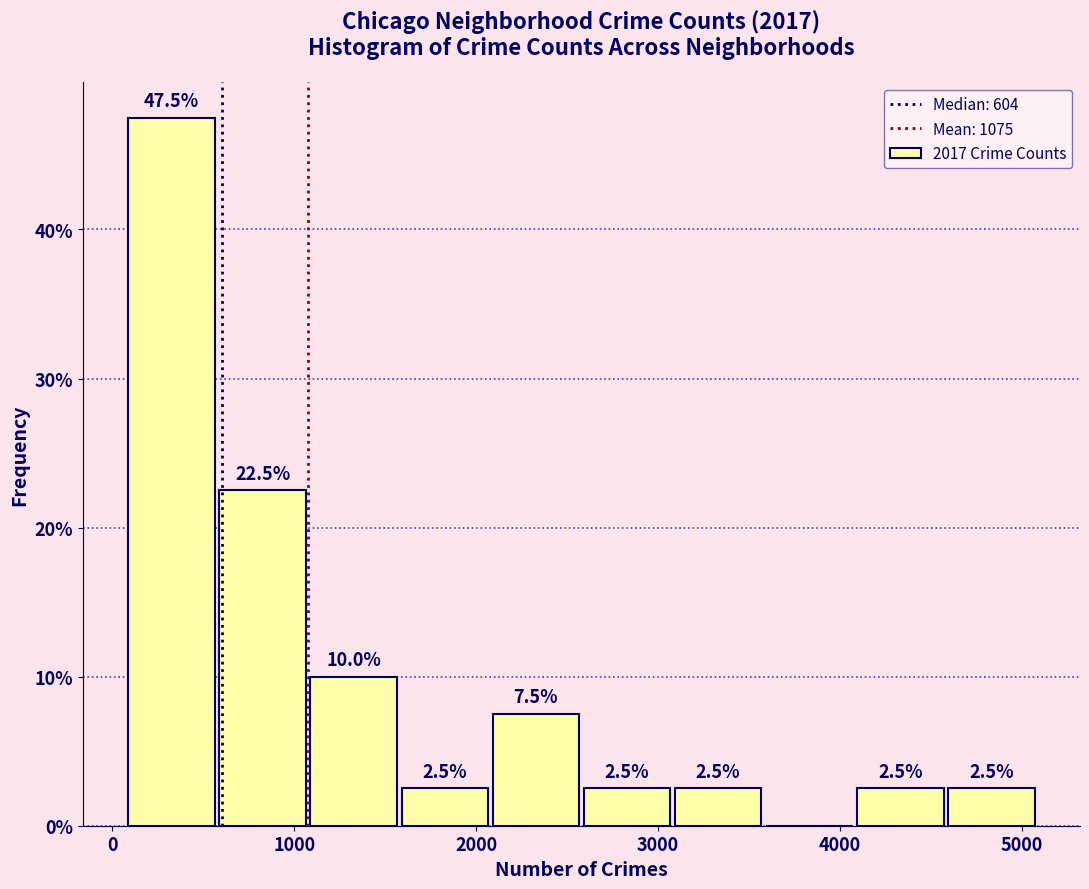

Which range on the x-axis has the tallest bar?

100 to 600